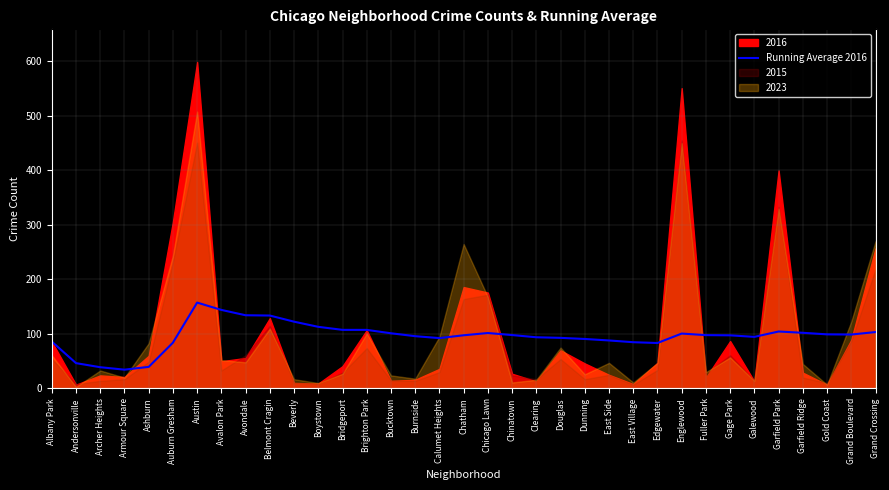

True or false: the data has more than 0 interior local peaks.

True